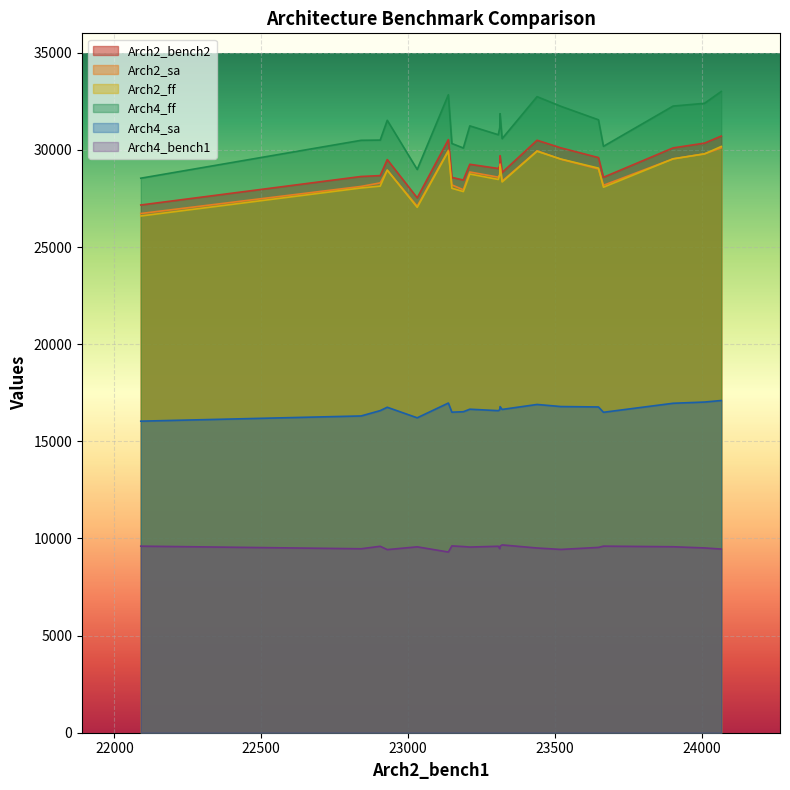

Which series has the largest total across all categories?

Arch4_ff